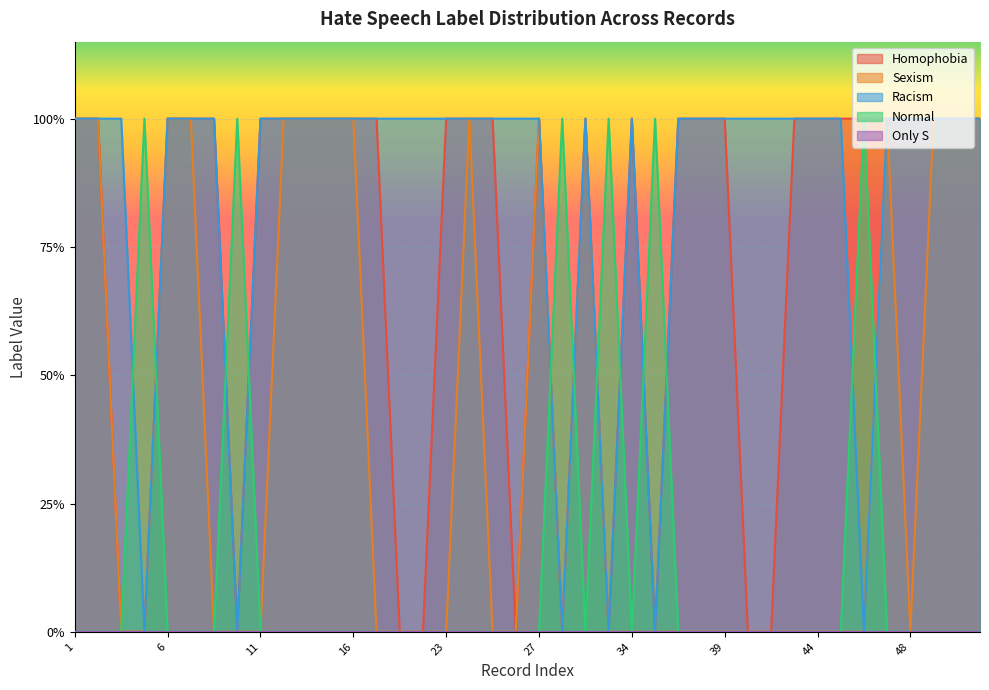

True or false: Racism and Homophobia intersect in this chart.

False